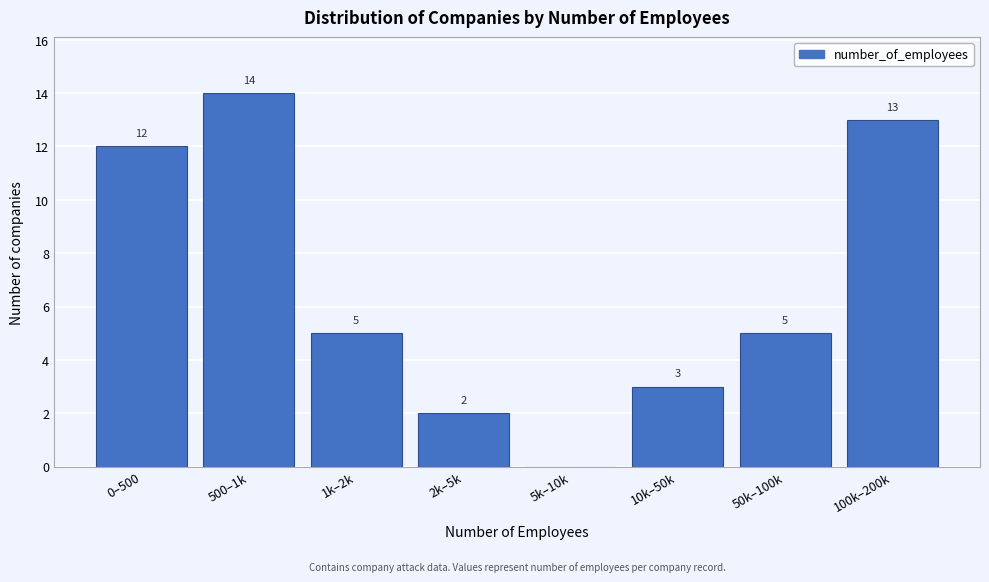

Reading right to left, extract all data points from this chart.

100k–200k=13	50k–100k=5	10k–50k=3	5k–10k=0	2k–5k=2	1k–2k=5	500–1k=14	0–500=12